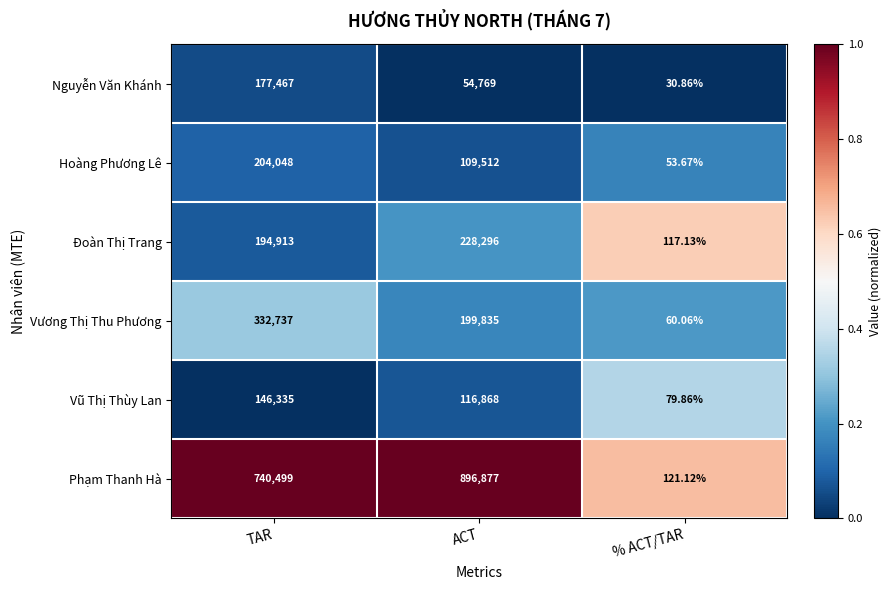

Rank the categories by Phạm Thanh Hà value from highest to lowest.

ACT, TAR, % ACT/TAR